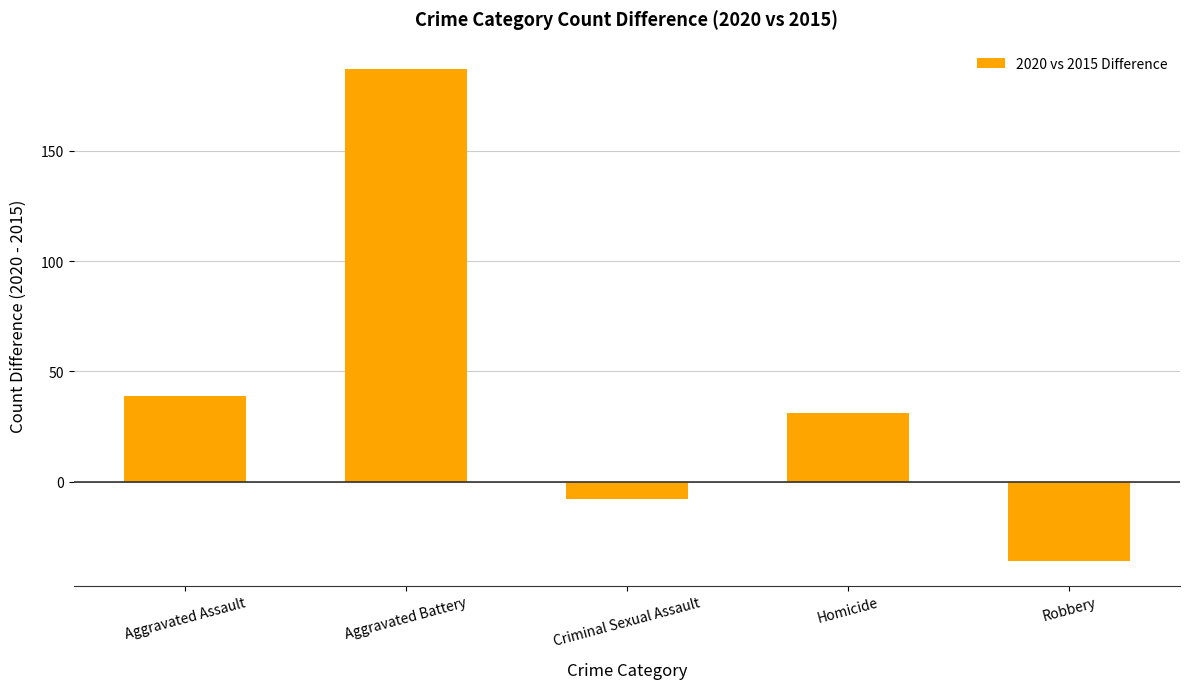

List the labels in order of value, largest first.

Aggravated Battery, Aggravated Assault, Homicide, Criminal Sexual Assault, Robbery